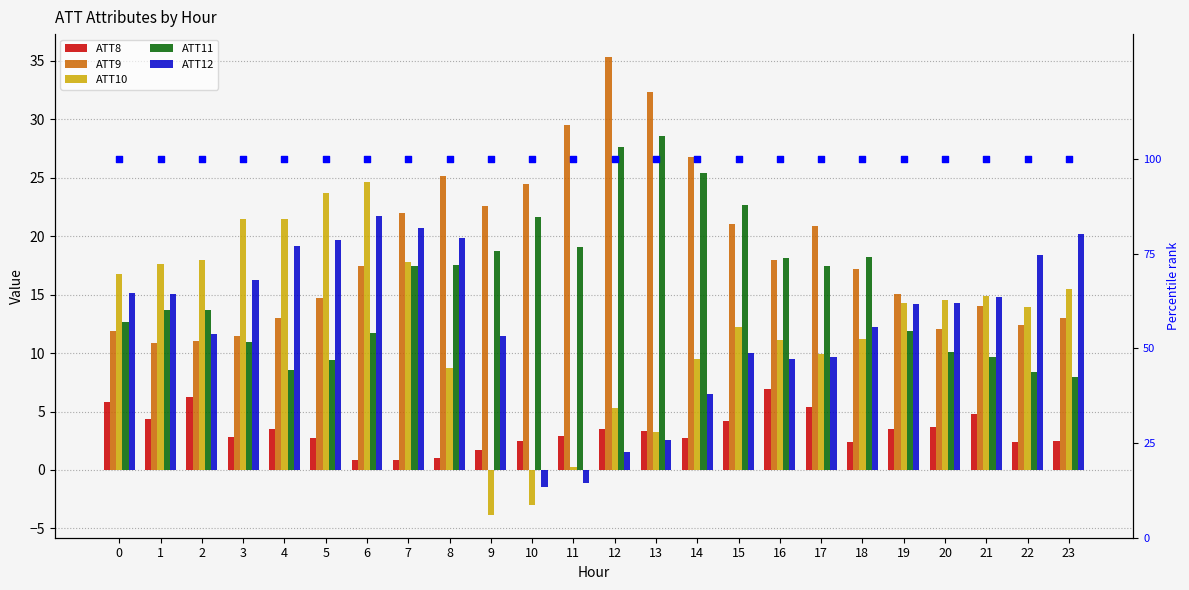

At how many categories does at least one series exceed 7?

24